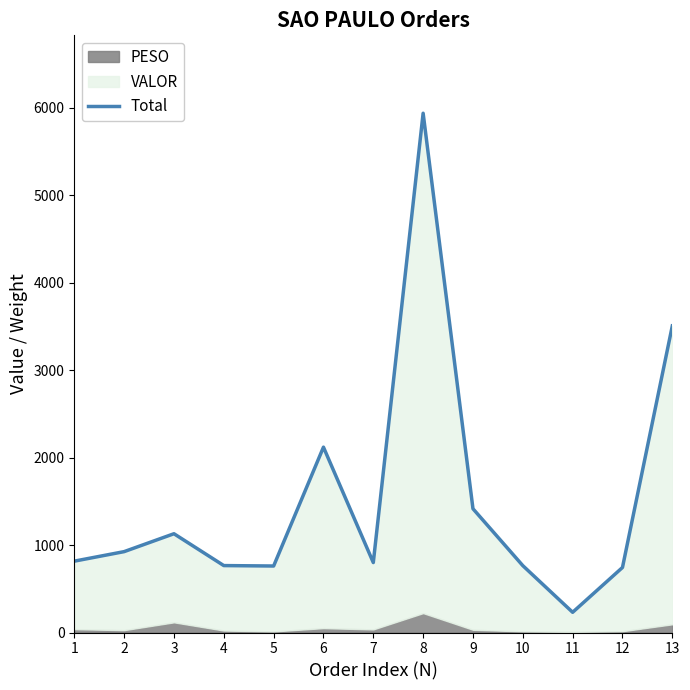

What is the minimum value shown in the chart?

231.4